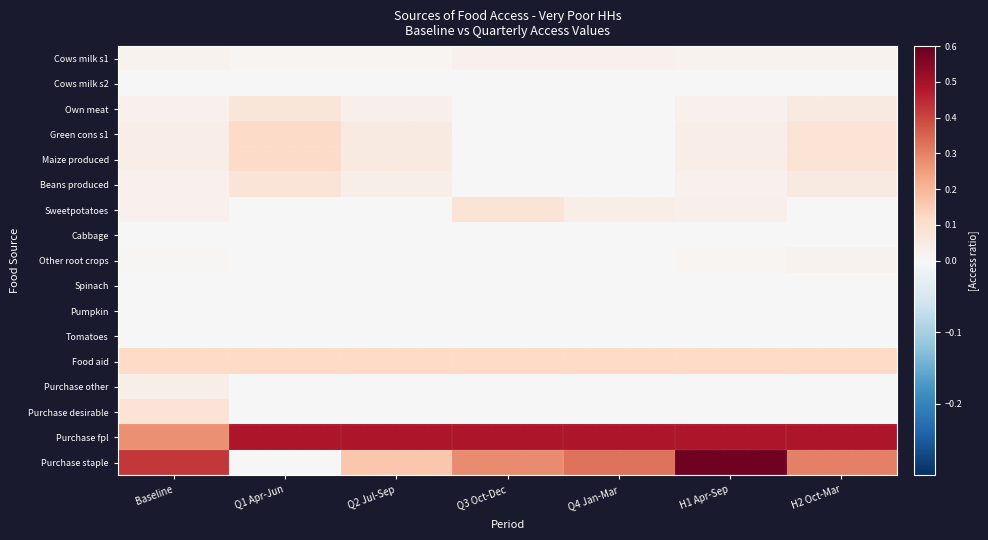

What is the total value across all series at Q2 Jul-Sep?

1.0